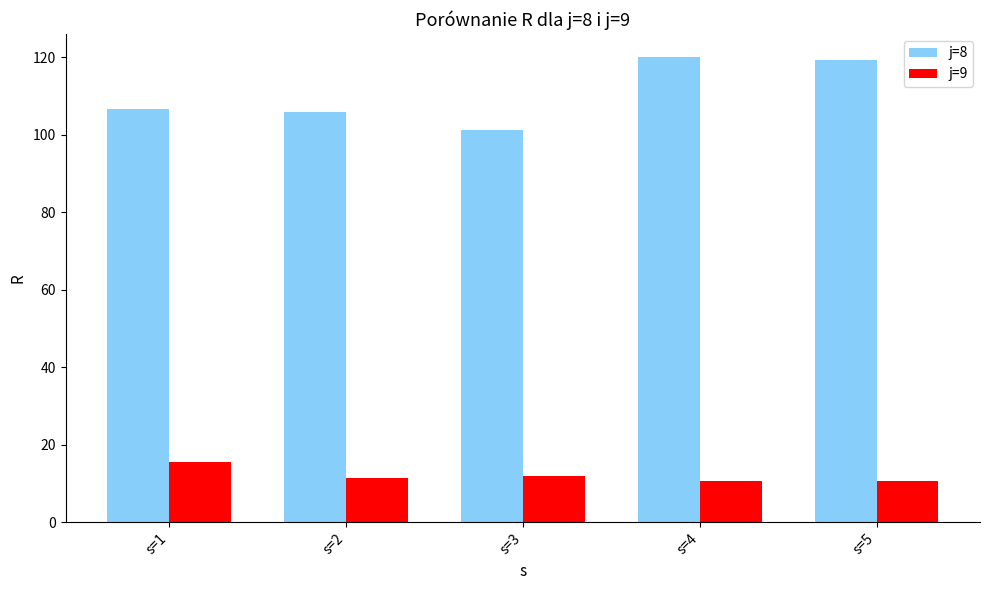

What is the value of the j=8 bar at the 1st from the left?

106.6